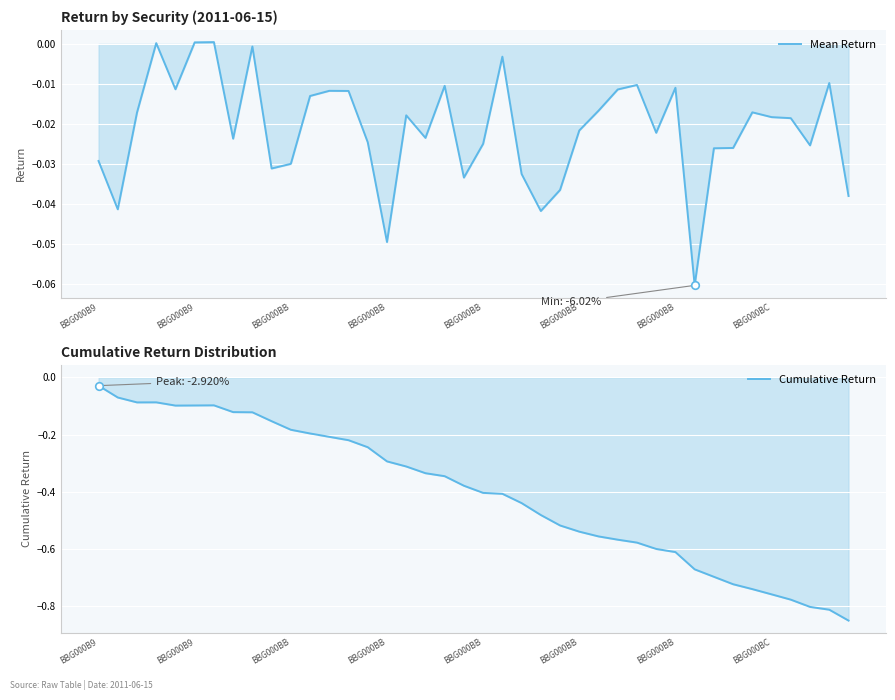

At how many categories does at least one series exceed 0?

3